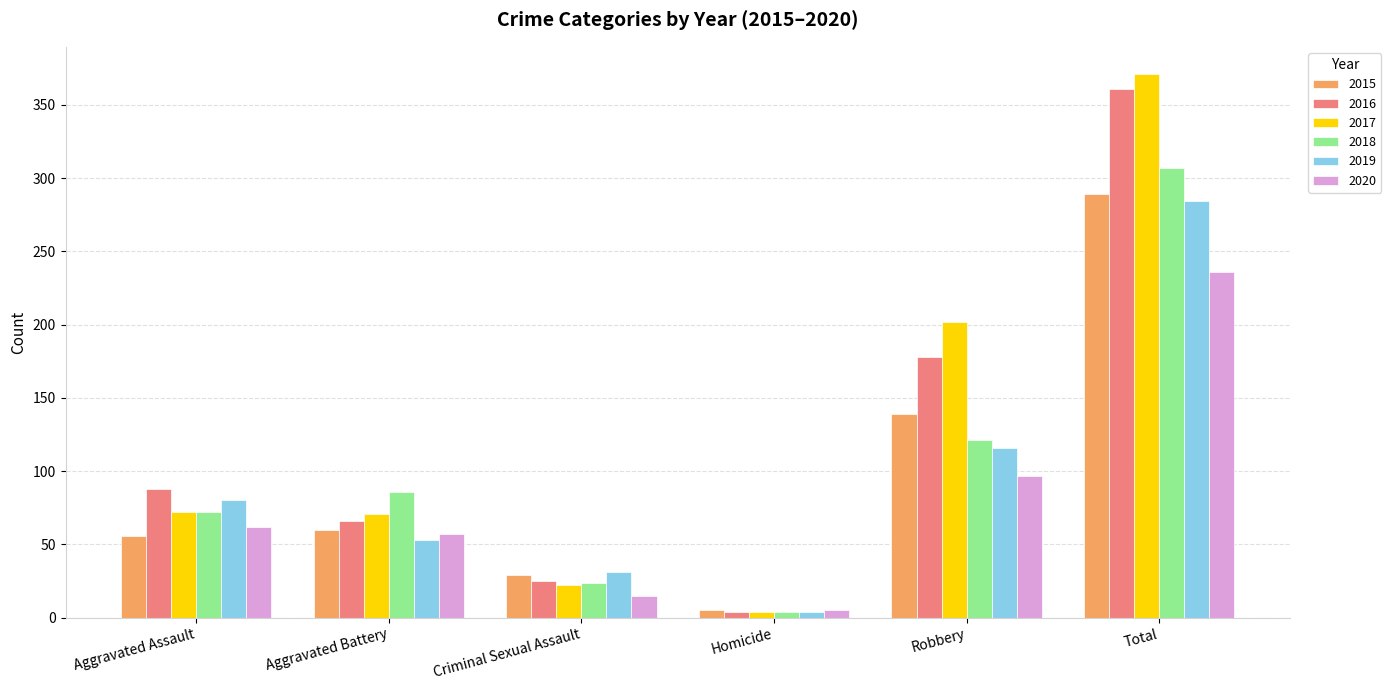

Between Criminal Sexual Assault and Total, which series saw the biggest shift?

2017